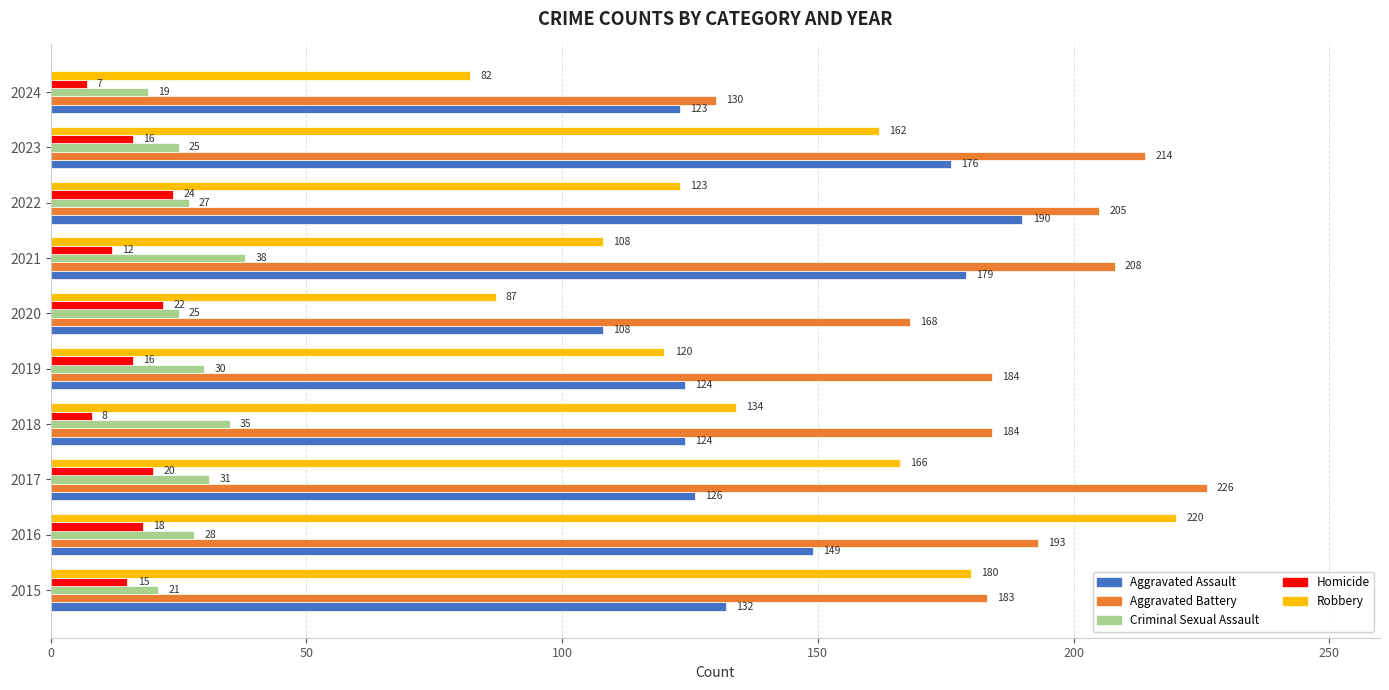

What is the sum of the Criminal Sexual Assault values at 2015 and 2020?

46